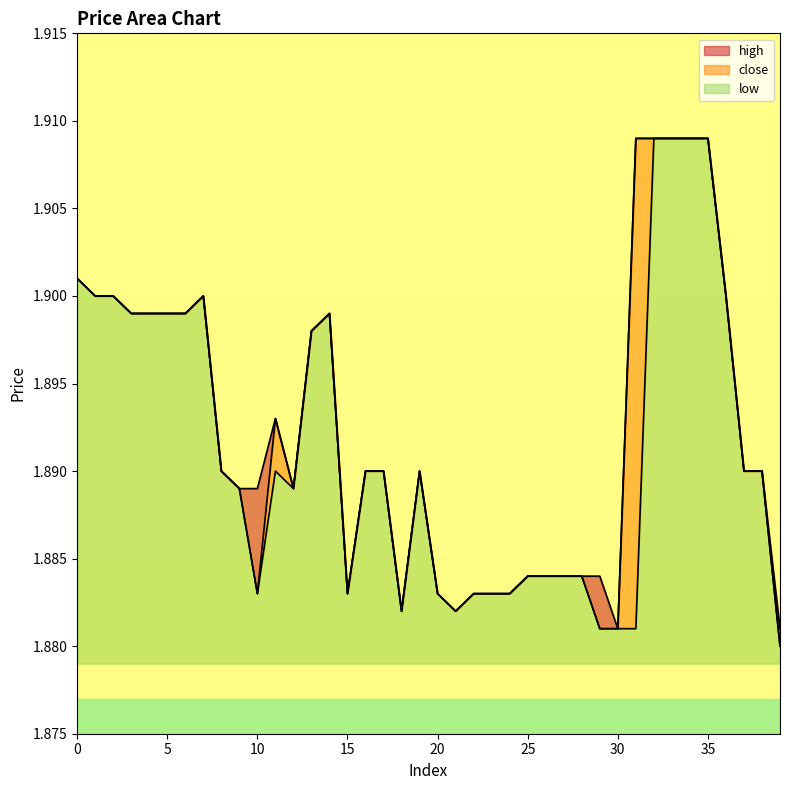

Reading left to right, extract all data points from this chart.

high: 1.9	1.9	1.9	1.9	1.9	1.9	1.9	1.9	1.9	1.9	1.9	1.9	1.9	1.9	1.9	1.9	1.9	1.9	1.9	1.9	1.9	1.9	1.9	1.9	1.9	1.9	1.9	1.9	1.9	1.9	1.9	1.9	1.9	1.9	1.9	1.9	1.9	1.9	1.9	1.9
close: 1.9	1.9	1.9	1.9	1.9	1.9	1.9	1.9	1.9	1.9	1.9	1.9	1.9	1.9	1.9	1.9	1.9	1.9	1.9	1.9	1.9	1.9	1.9	1.9	1.9	1.9	1.9	1.9	1.9	1.9	1.9	1.9	1.9	1.9	1.9	1.9	1.9	1.9	1.9	1.9
low: 1.9	1.9	1.9	1.9	1.9	1.9	1.9	1.9	1.9	1.9	1.9	1.9	1.9	1.9	1.9	1.9	1.9	1.9	1.9	1.9	1.9	1.9	1.9	1.9	1.9	1.9	1.9	1.9	1.9	1.9	1.9	1.9	1.9	1.9	1.9	1.9	1.9	1.9	1.9	1.9